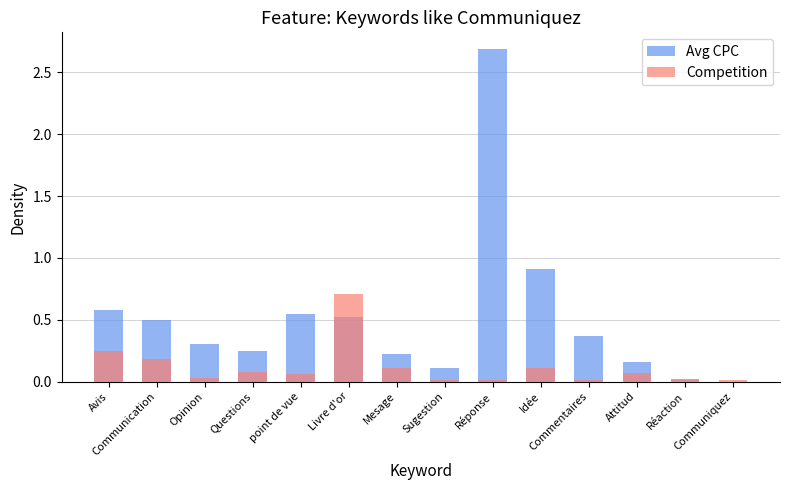

At which label is Avg CPC closest to 1?

Idée